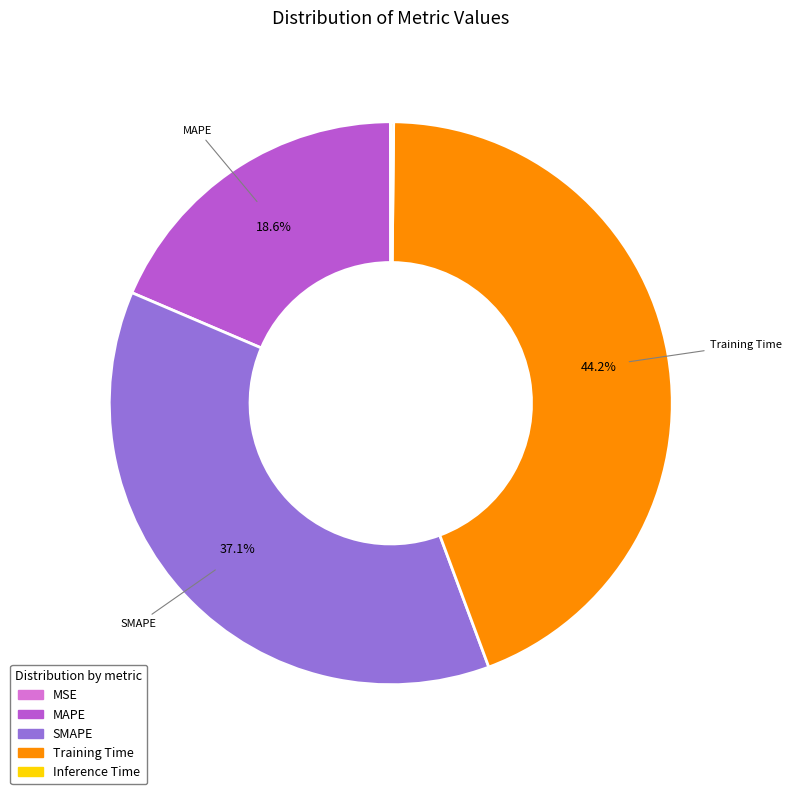

How much of the chart is everything except Training Time?

55.8%